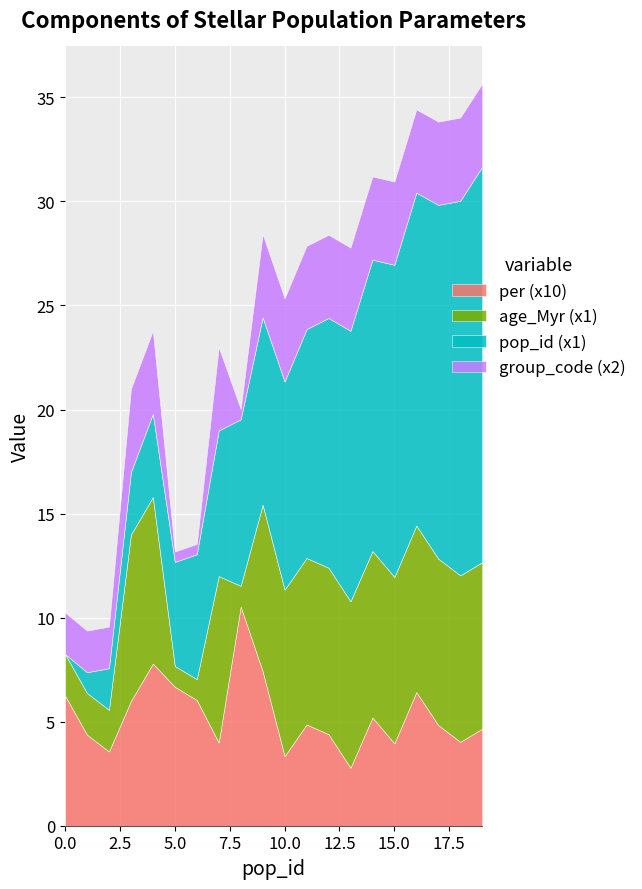

Read the age_Myr (x1) value at 6.

1.0